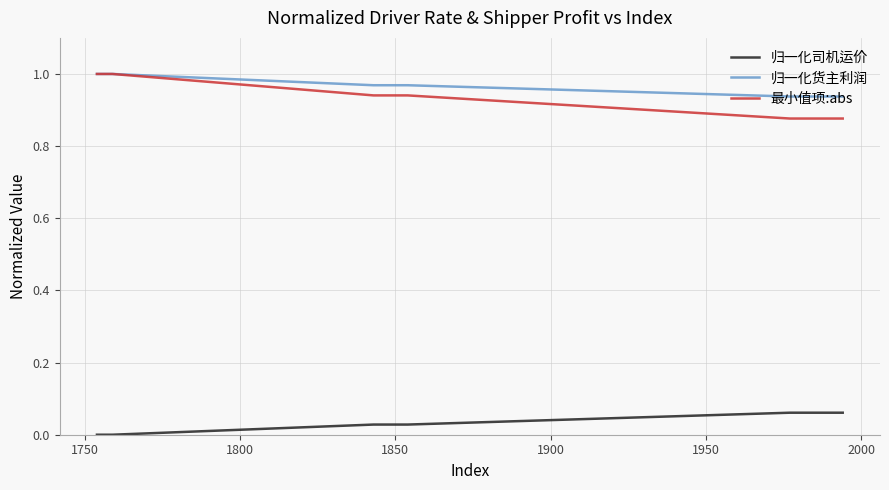

True or false: 归一化货主利润 and 归一化司机运价 cross at least once.

False